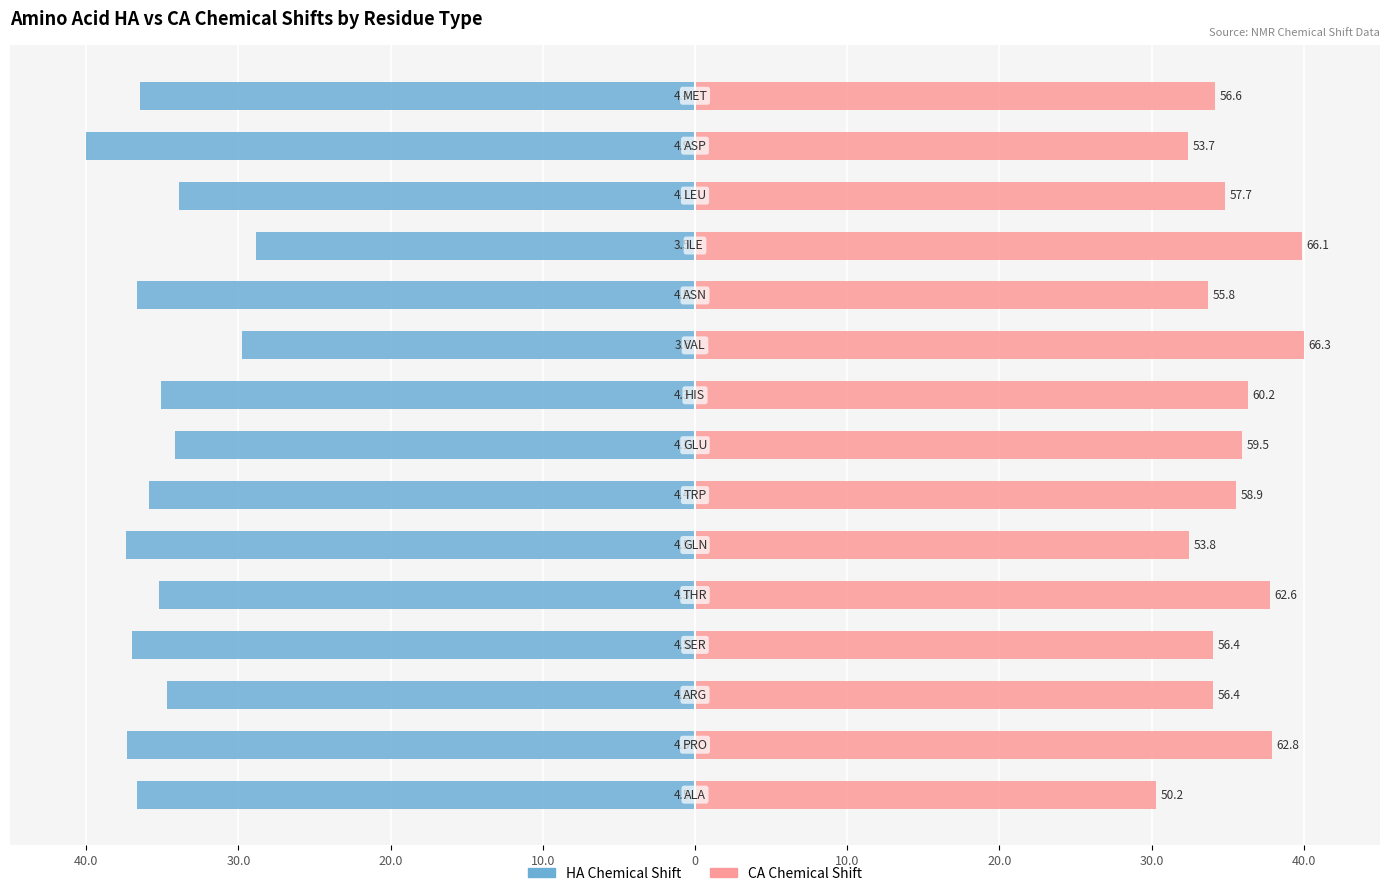

How many bars are there in each group?

2